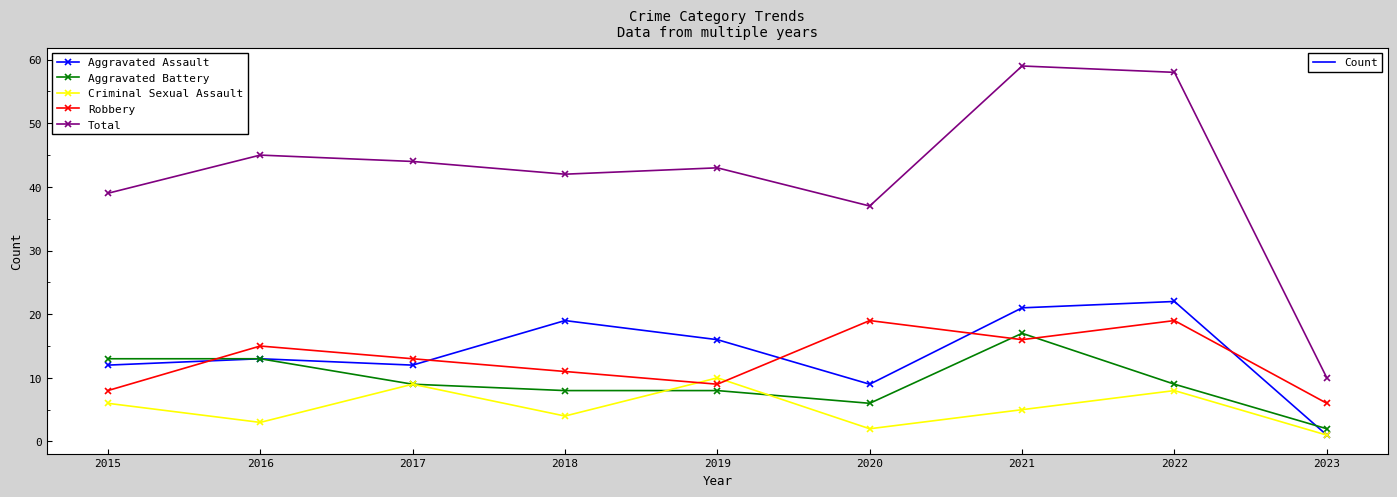

What is the greatest value displayed?

59